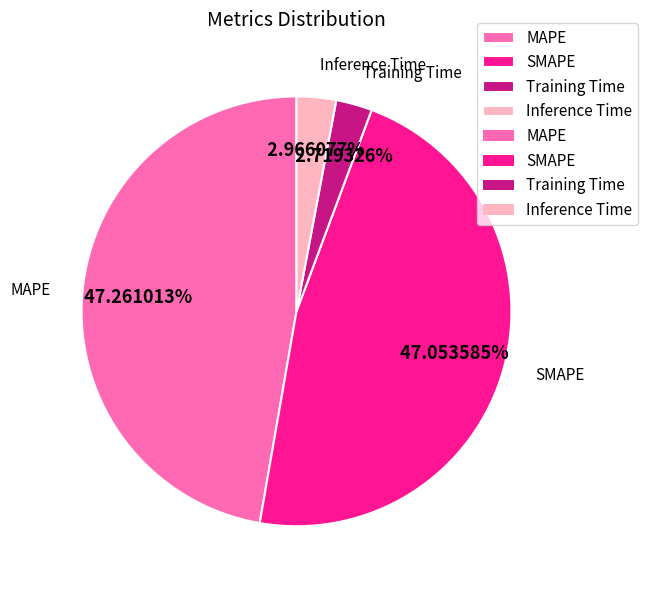

Does SMAPE account for over 50% of the chart?

No